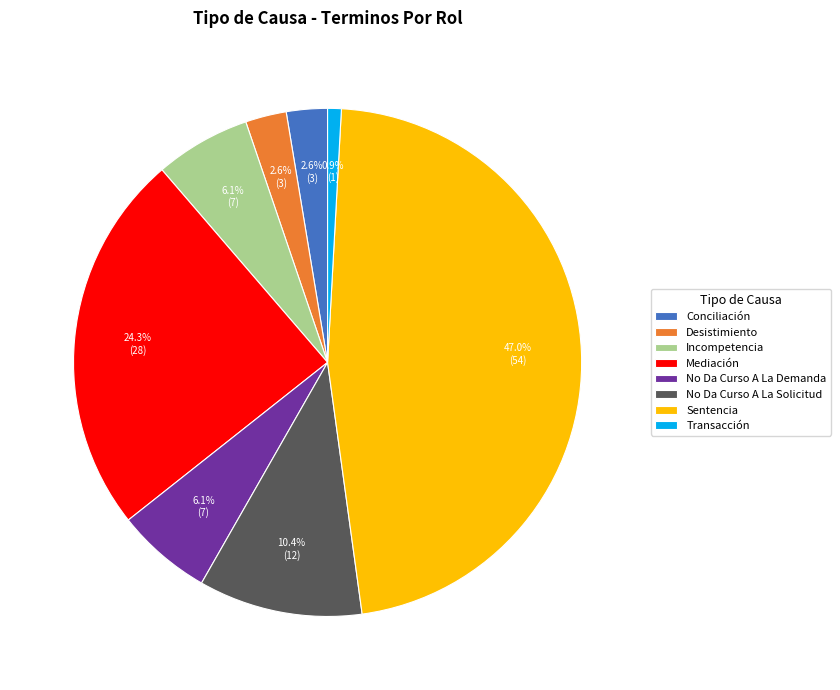

What is the ratio of the value at No Da Curso A La Demanda to the value at No Da Curso A La Solicitud?

0.6